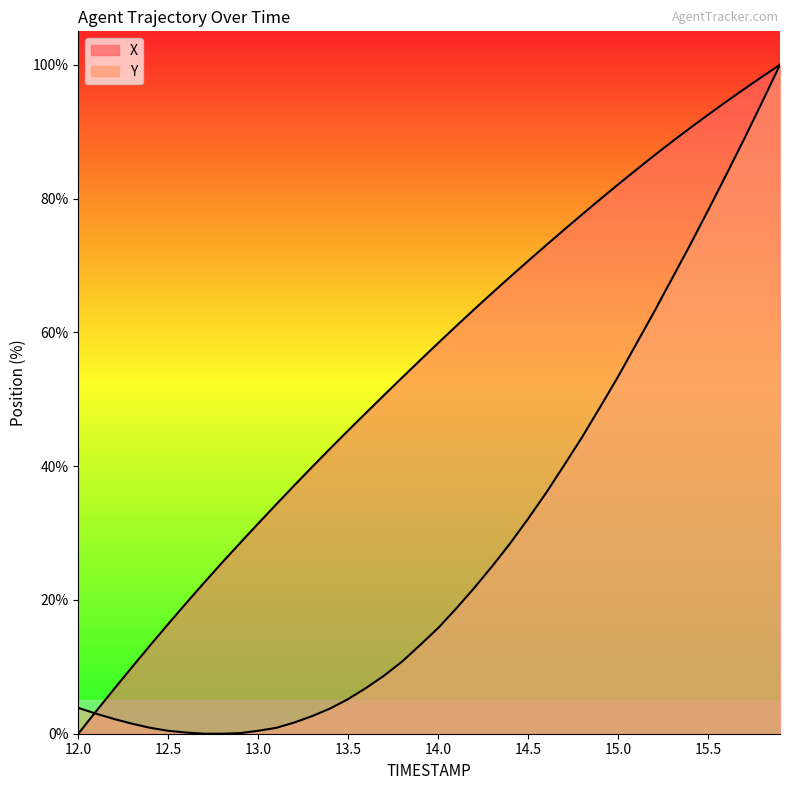

Reading left to right, list all the values displayed in this chart.

X: 12.0=0.0	12.1=3.4	12.2=6.7	12.3=10.0	12.4=13.2	12.5=16.4	12.6=19.5	12.7=22.6	12.8=25.6	12.9=28.5	13.0=31.4	13.1=34.3	13.2=37.1	13.3=39.9	13.4=42.6	13.5=45.3	13.6=48.0	13.7=50.6	13.8=53.2	13.9=55.8	14.0=58.4	14.1=60.9	14.2=63.4	14.3=65.9	14.4=68.3	14.5=70.7	14.6=73.0	14.7=75.3	14.8=77.6	14.9=79.9	15.0=82.1	15.1=84.3	15.2=86.4	15.3=88.5	15.4=90.5	15.5=92.5	15.6=94.5	15.7=96.4	15.8=98.2	15.9=100.0
Y: 12.0=3.9	12.1=3.0	12.2=2.2	12.3=1.5	12.4=0.9	12.5=0.4	12.6=0.2	12.7=0.0	12.8=0.0	12.9=0.1	13.0=0.4	13.1=0.9	13.2=1.7	13.3=2.6	13.4=3.8	13.5=5.2	13.6=6.8	13.7=8.7	13.8=10.8	13.9=13.3	14.0=15.8	14.1=18.7	14.2=21.8	14.3=25.0	14.4=28.4	14.5=32.1	14.6=36.0	14.7=40.1	14.8=44.3	14.9=48.8	15.0=53.4	15.1=58.2	15.2=63.0	15.3=68.0	15.4=73.0	15.5=78.2	15.6=83.5	15.7=88.8	15.8=94.4	15.9=100.0